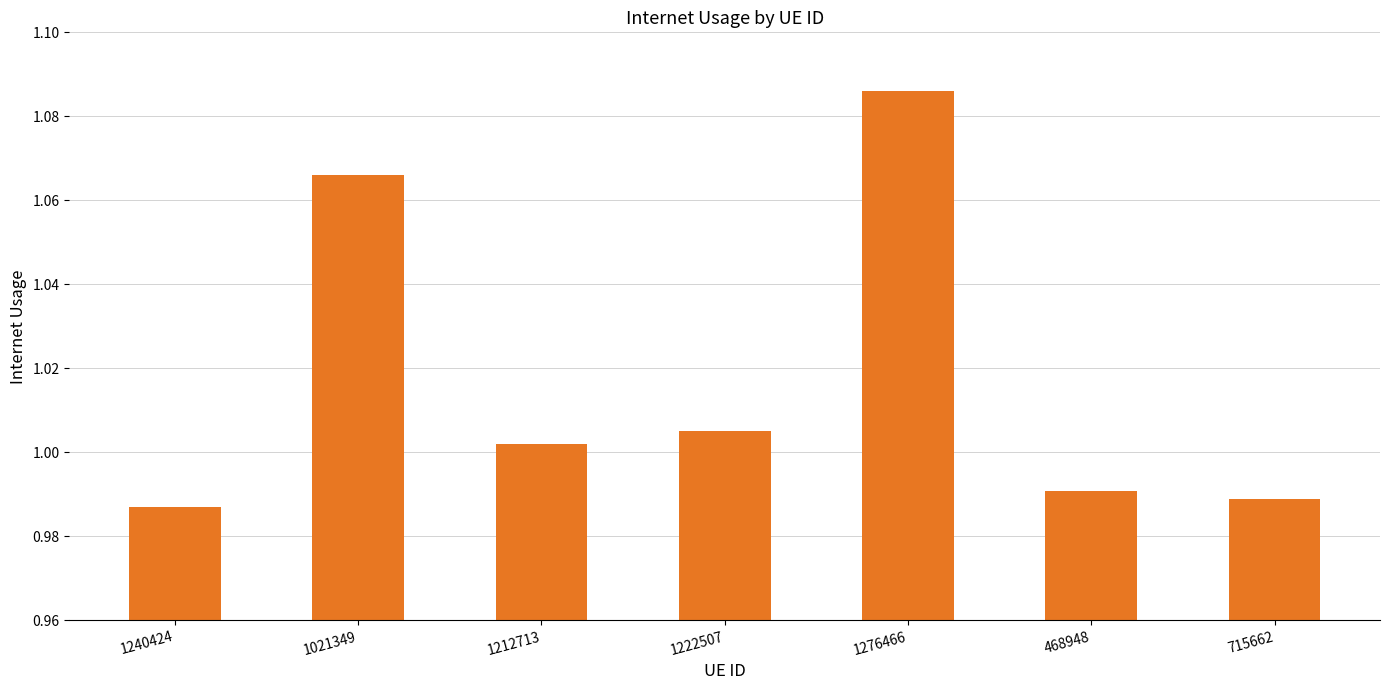

Which category has the highest value across all series?

1276466